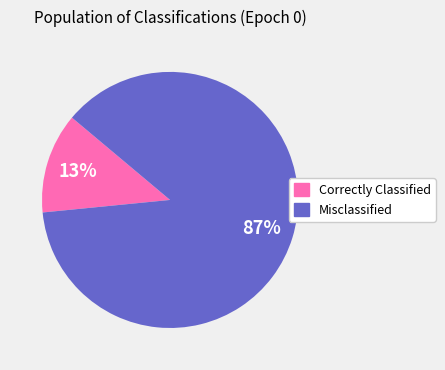

Does any single category account for the majority?

Yes